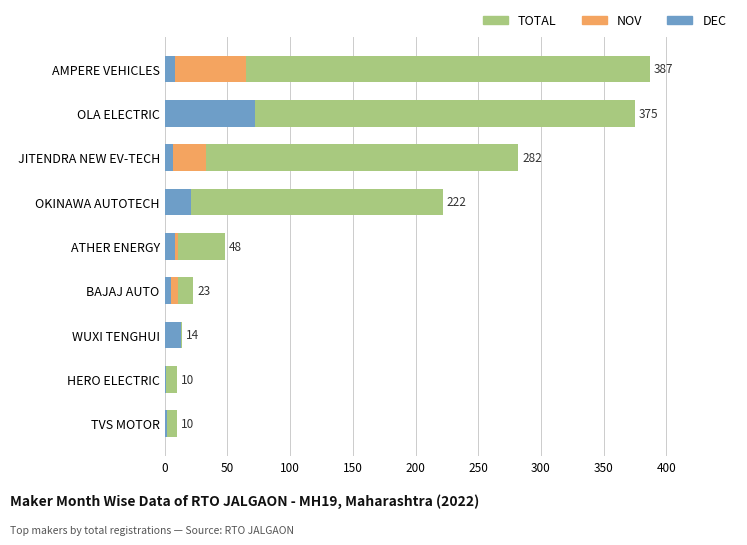

What is the difference between the maximum and second lowest values in the TOTAL series?

377